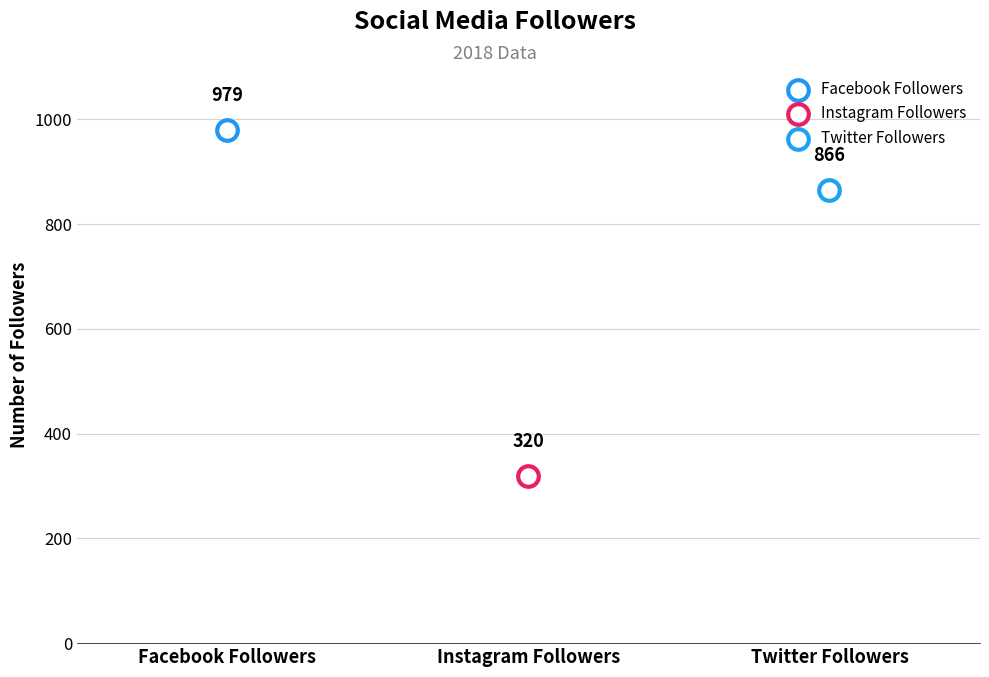

Between Twitter Followers and Facebook Followers, which is larger?

Facebook Followers